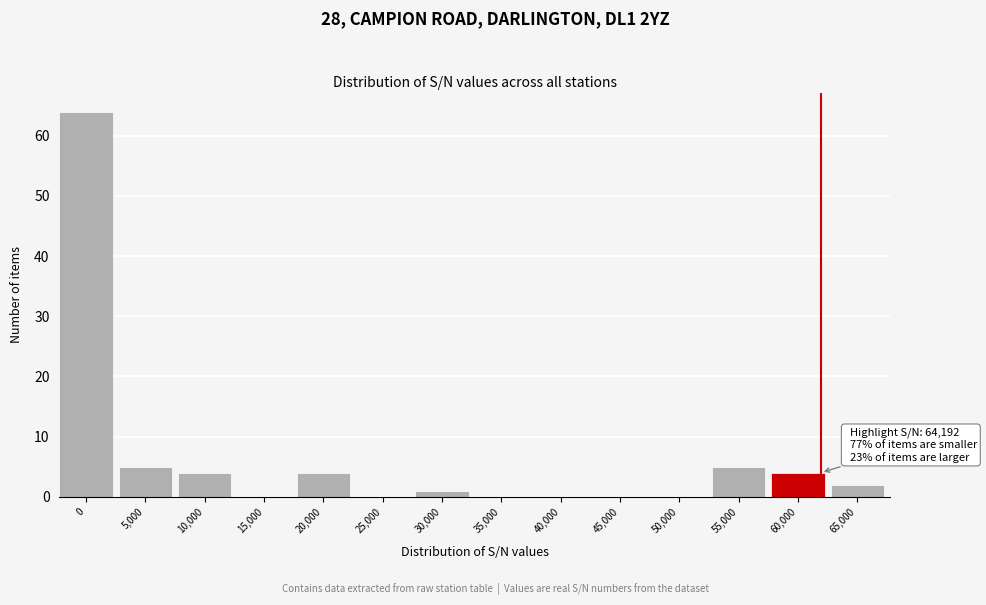

Reading right to left, extract all data points from this chart.

65,000=2	60,000=4	55,000=5	50,000=0	45,000=0	40,000=0	35,000=0	30,000=1	25,000=0	20,000=4	15,000=0	10,000=4	5,000=5	0=64